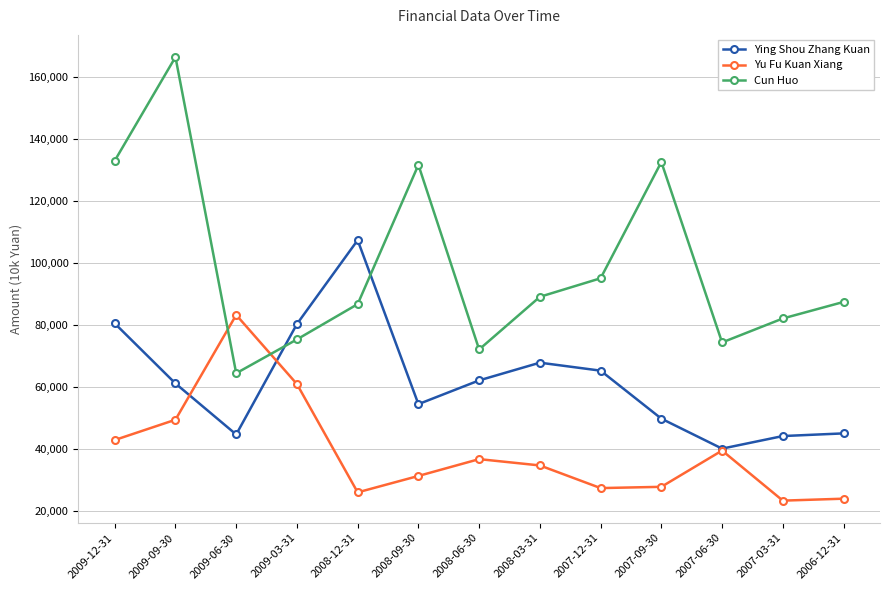

List the series in order of their peak value, lowest first.

Yu Fu Kuan Xiang, Ying Shou Zhang Kuan, Cun Huo